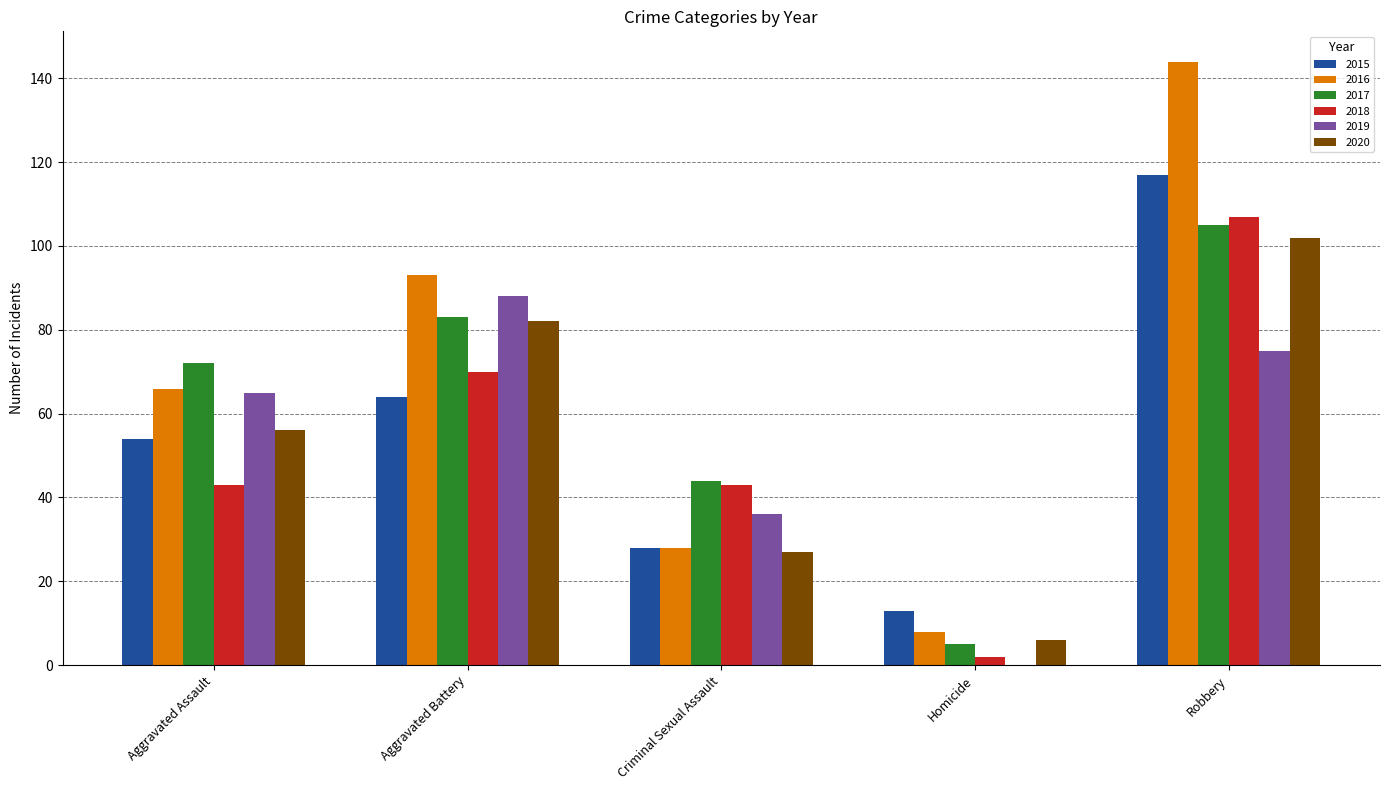

How many groups of bars are there?

5